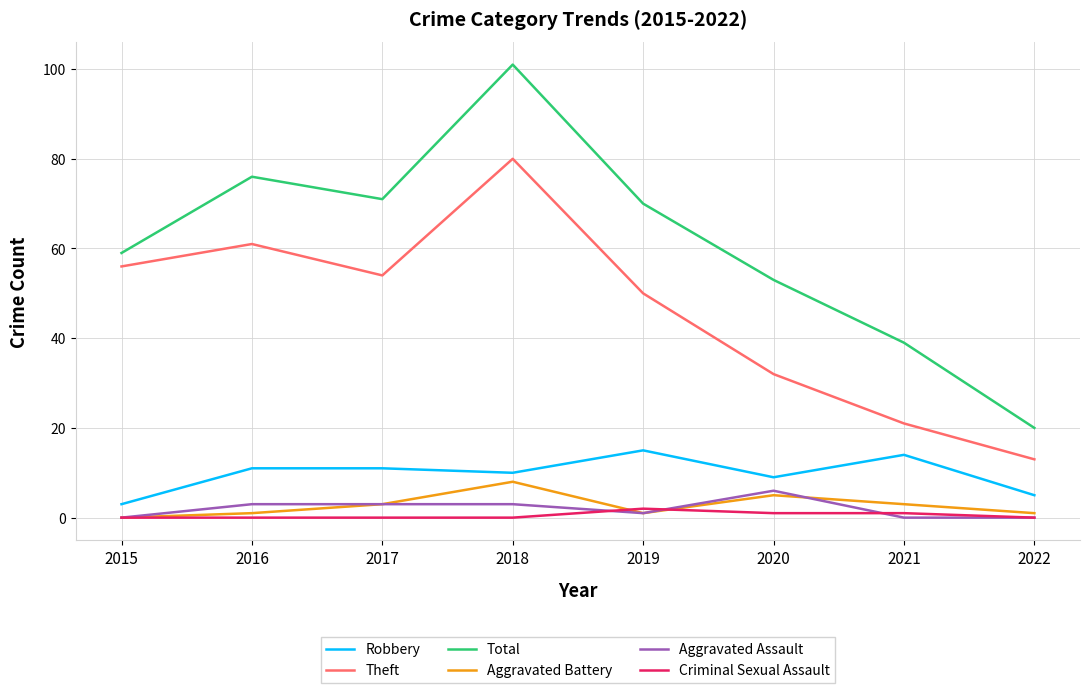

Is the value of Aggravated Battery at 2016 greater than the value of Robbery at 2015?

No